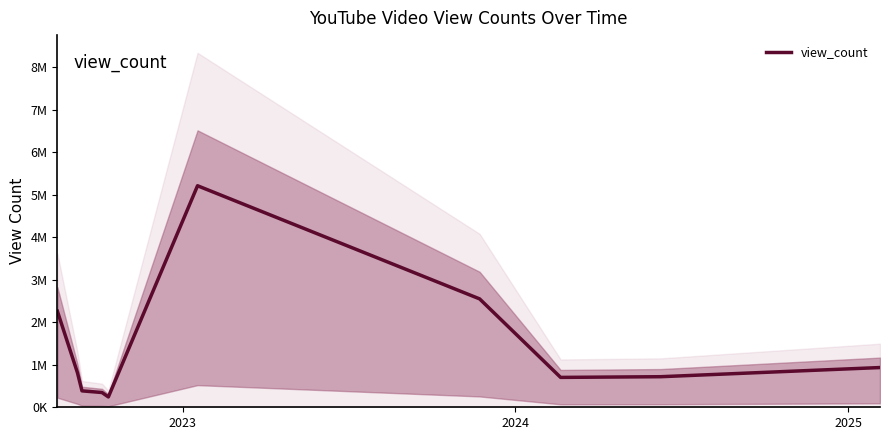

True or false: there are more than 1 points higher than both neighbors.

False